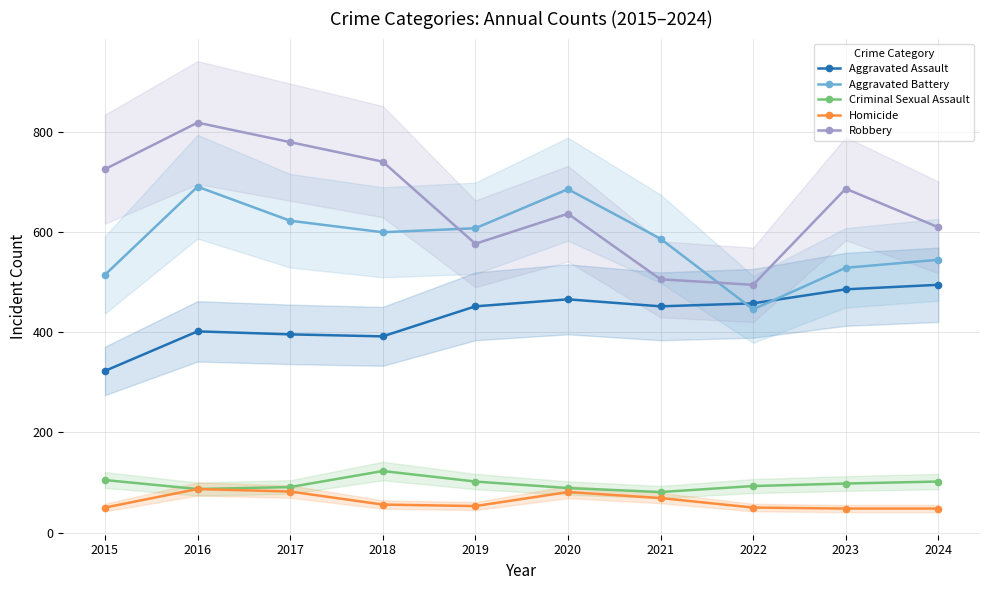

Count the number of categories in the chart.

10